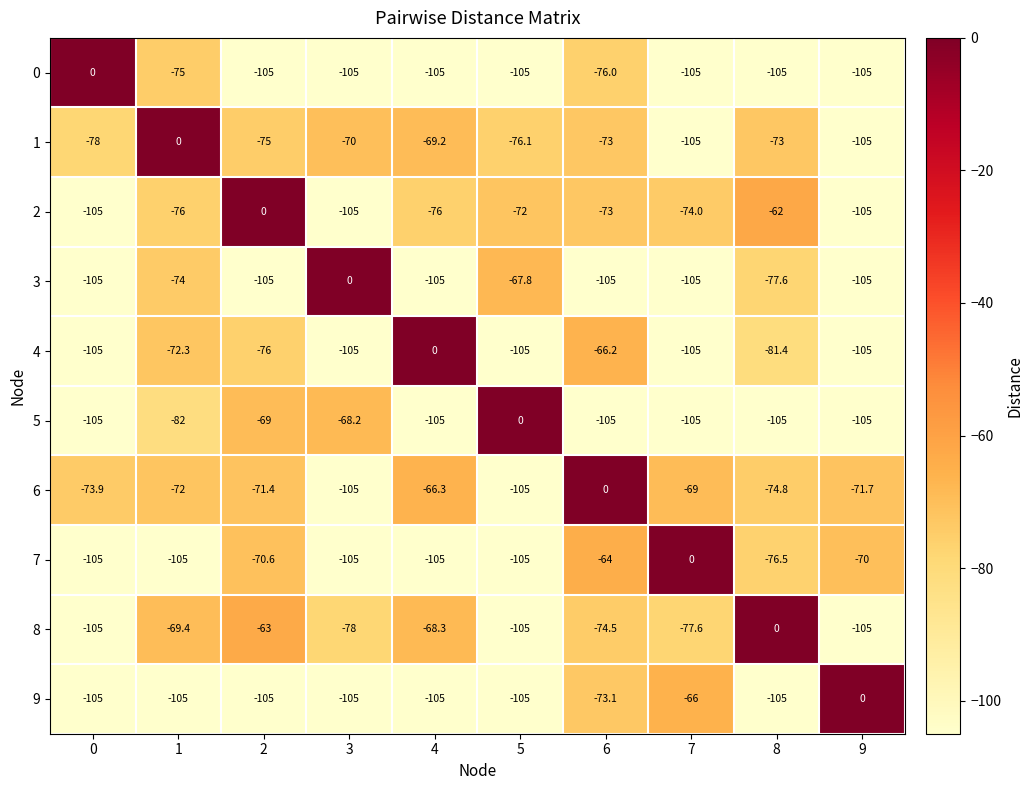

Which series has the largest total across all categories?

6